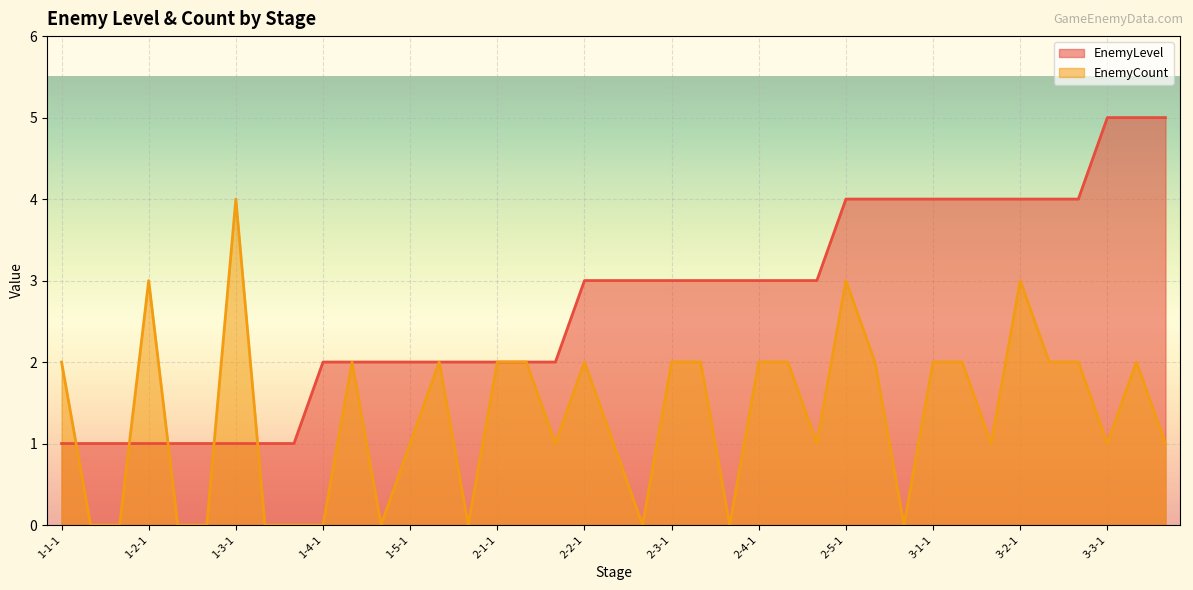

What is the label of the 14th point from the right?

2-4-2